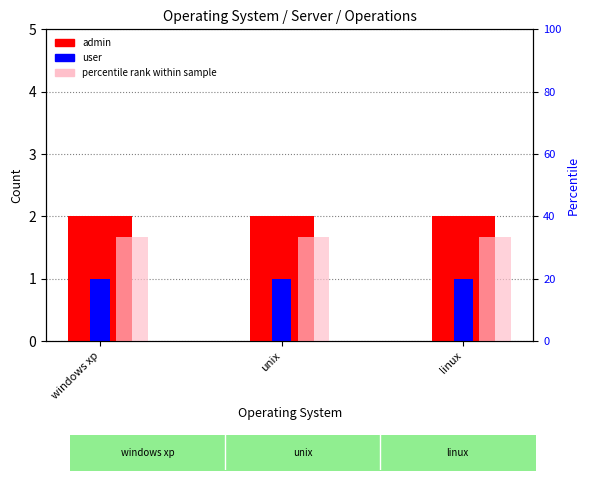

Reading left to right, transcribe all the data shown in this chart.

admin: windows xp=2.0	unix=2.0	linux=2.0
user: windows xp=1.0	unix=1.0	linux=1.0
percentile rank: windows xp=33.3	unix=33.3	linux=33.3